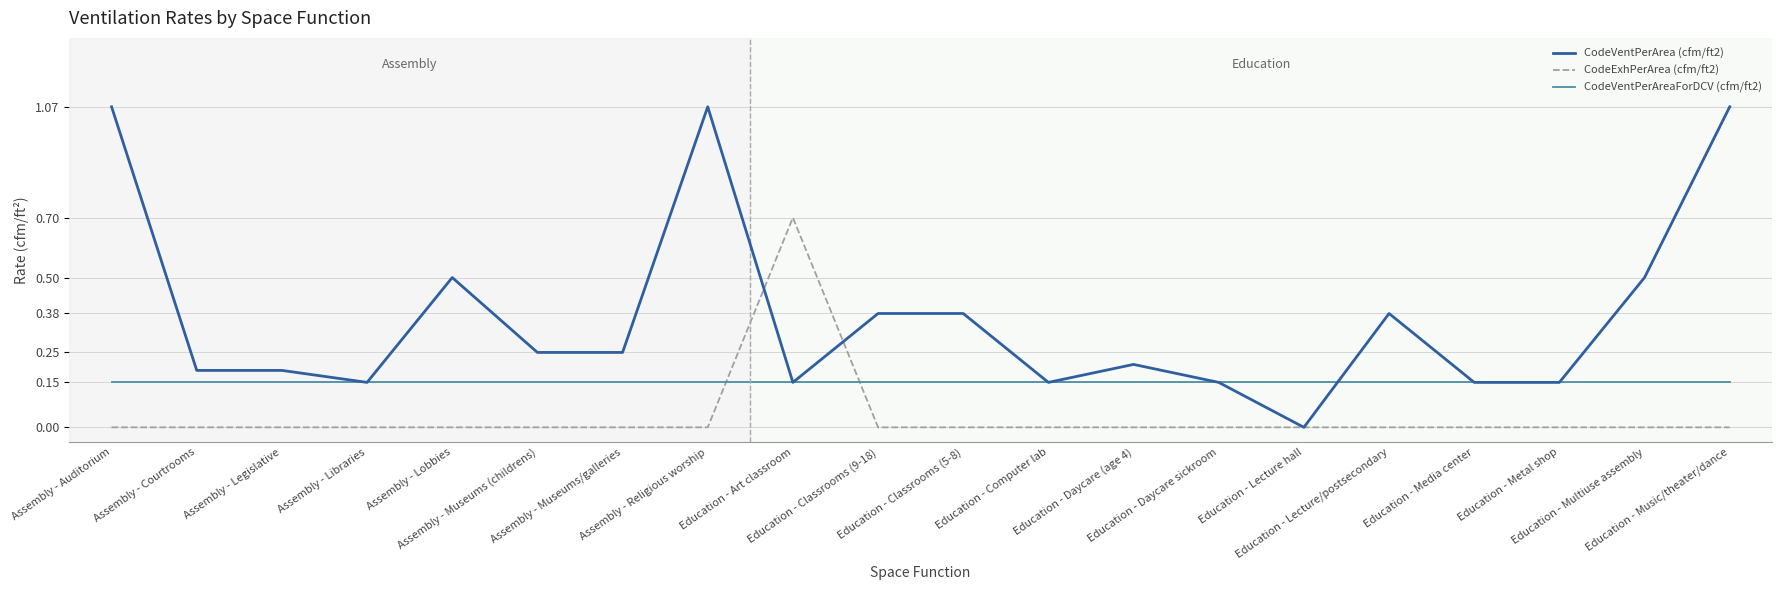

True or false: CodeVentPerArea (cfm/ft2) has a value of 0.2 at Assembly - Legislative.

True